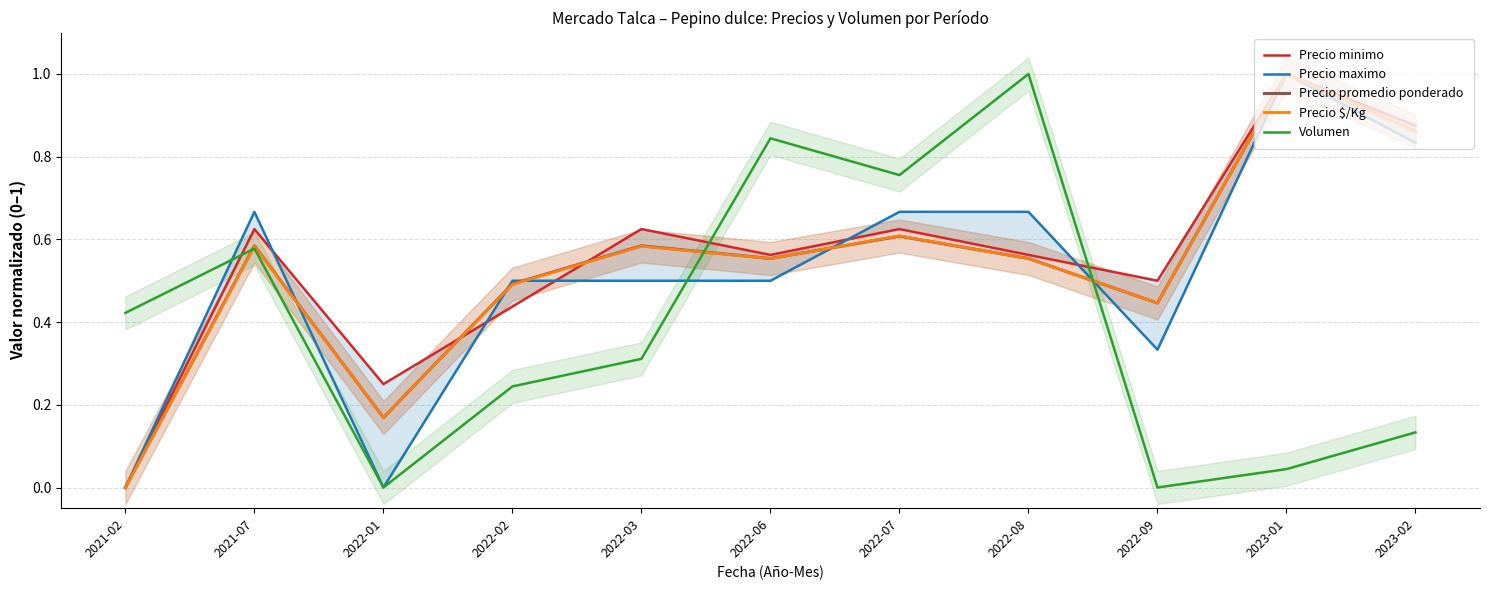

What are all the series names shown in the legend?

Precio minimo, Precio maximo, Precio promedio ponderado, Precio $/Kg, Volumen